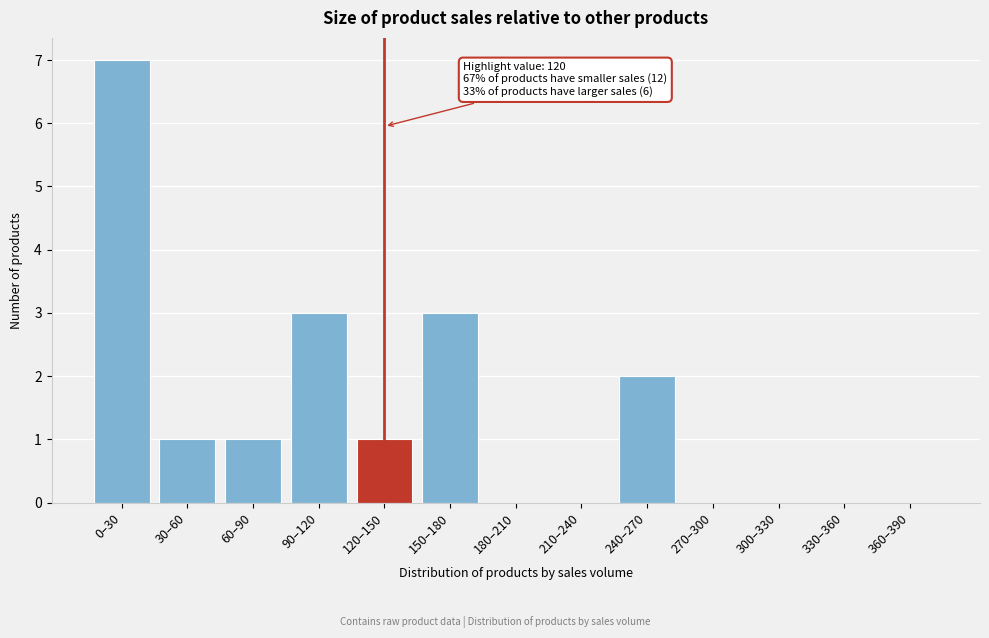

Reading left to right, list all the values displayed in this chart.

0–30=7	30–60=1	60–90=1	90–120=3	120–150=1	150–180=3	180–210=0	210–240=0	240–270=2	270–300=0	300–330=0	330–360=0	360–390=0